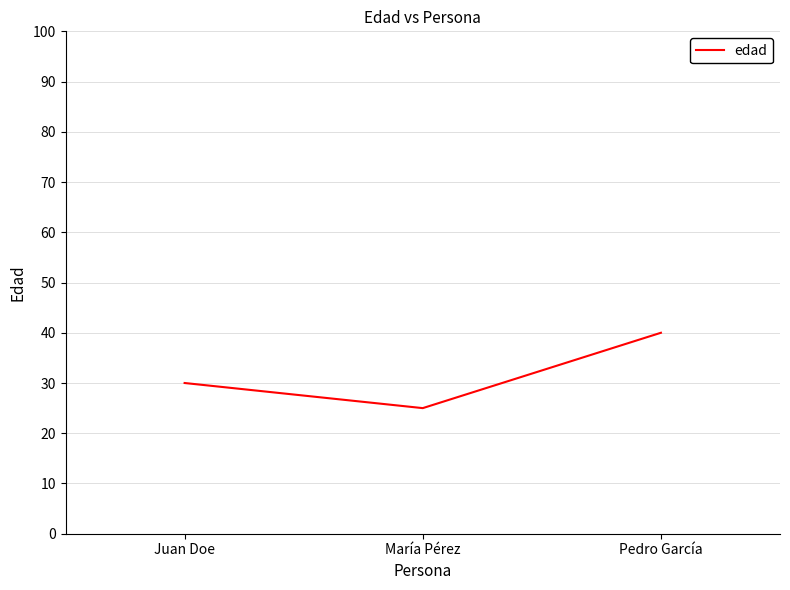

What position from the left is Juan Doe?

1